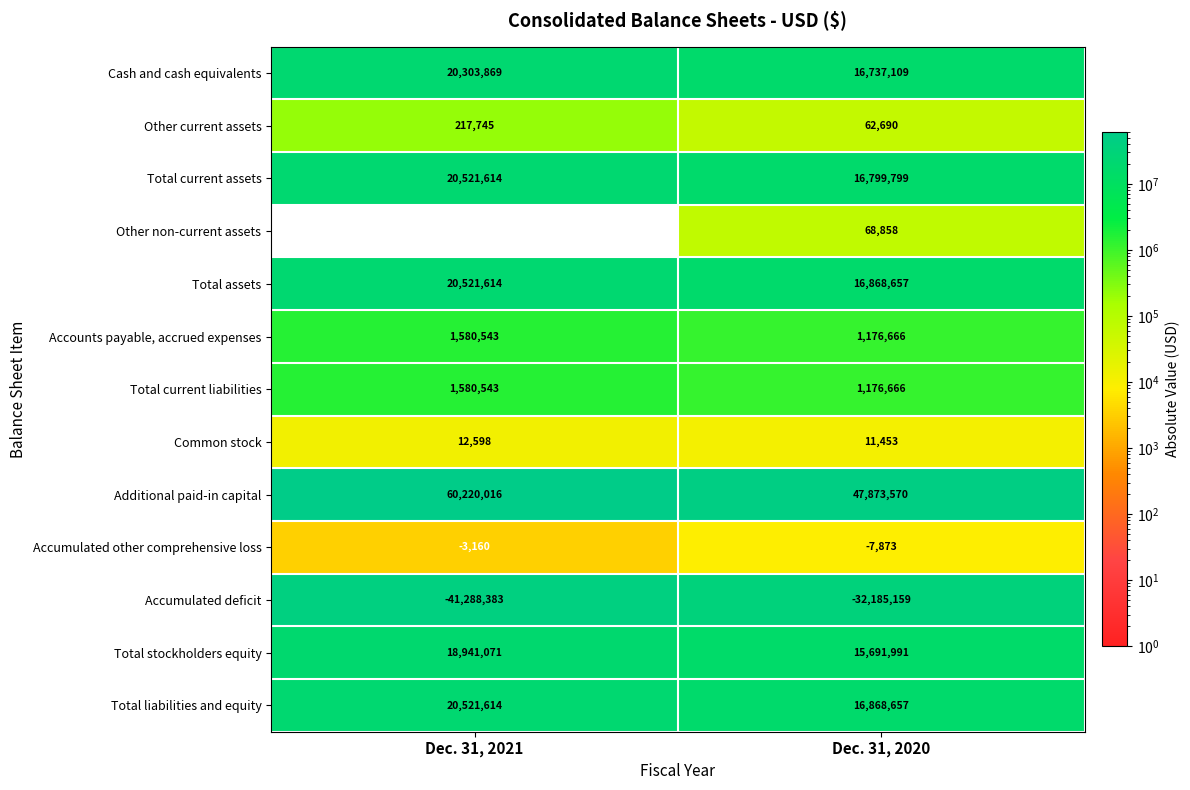

At which category does the chart reach its peak across all series?

Dec. 31, 2021